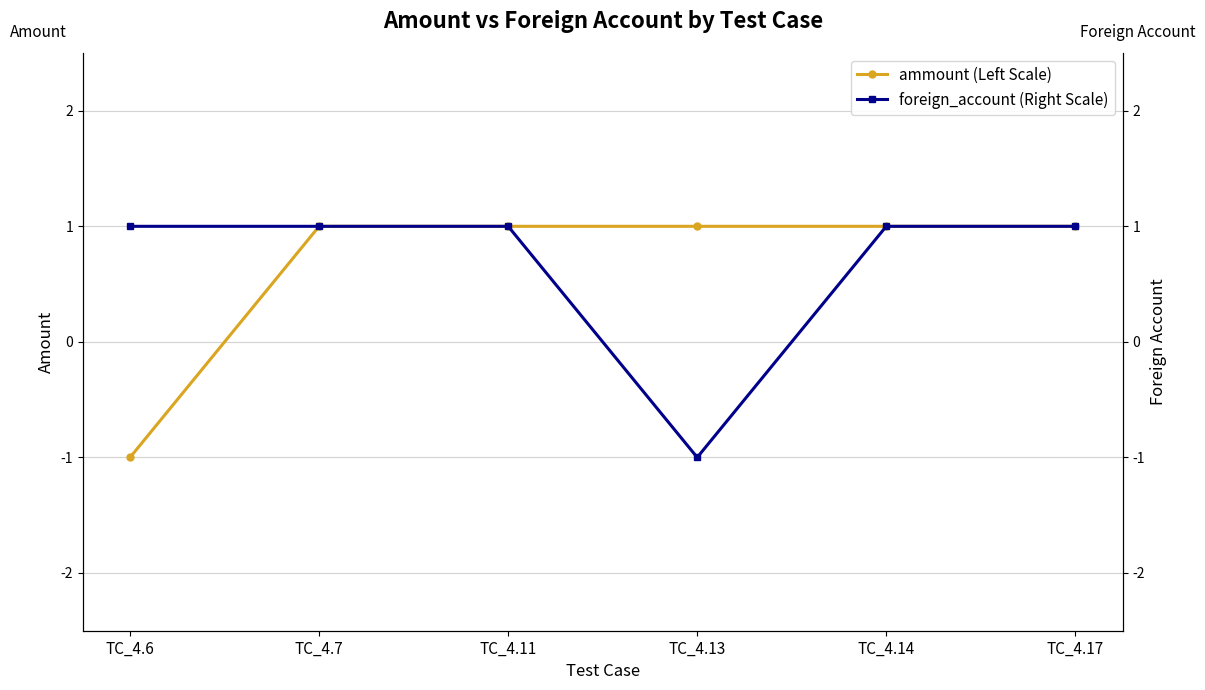

What is the maximum value shown in the chart?

1